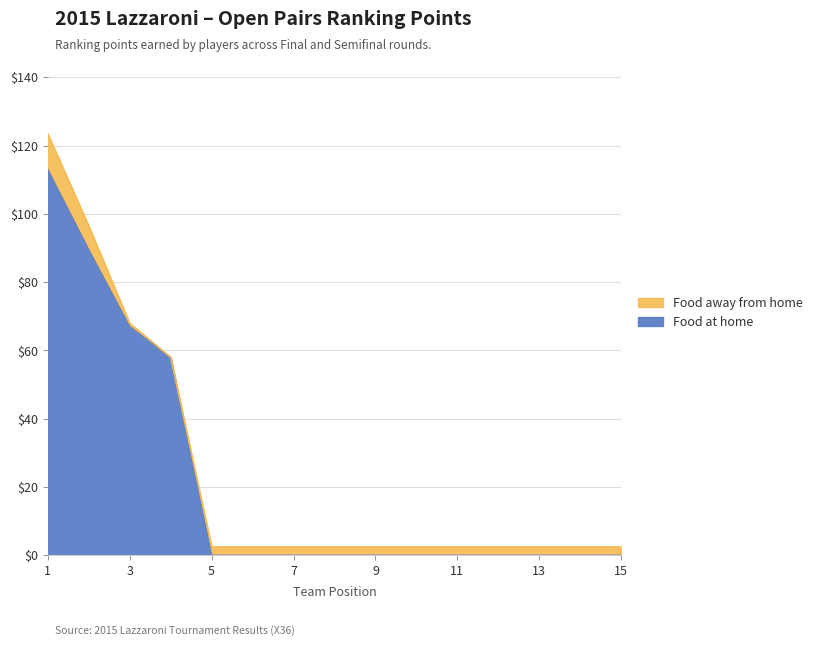

Is it true that the value at 3 is 67.0?

True